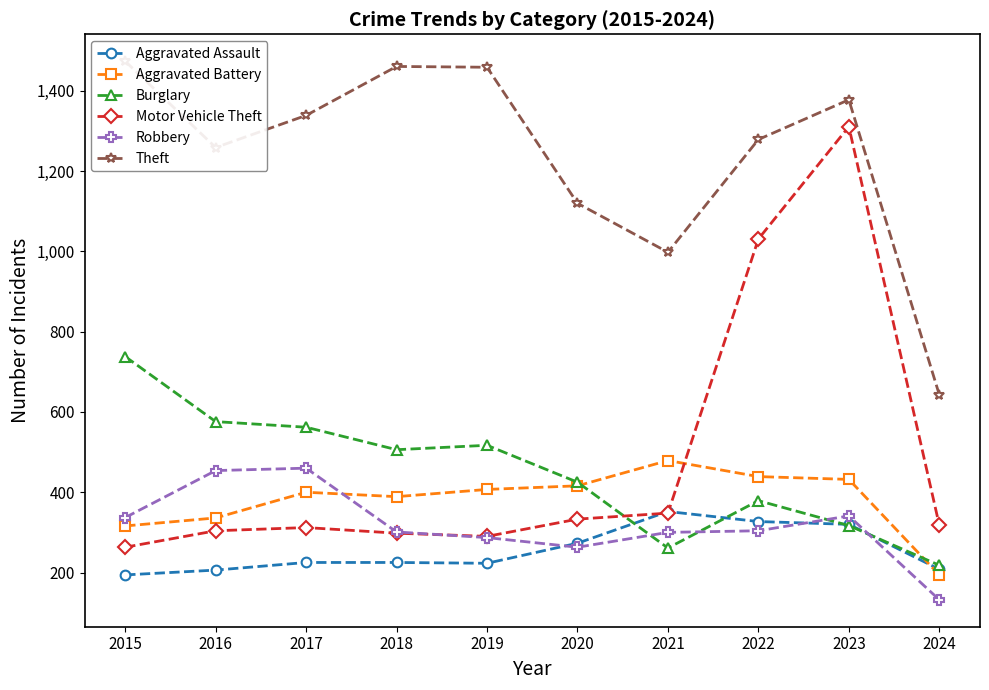

True or false: Aggravated Assault has a value of 94 at 2018.

False